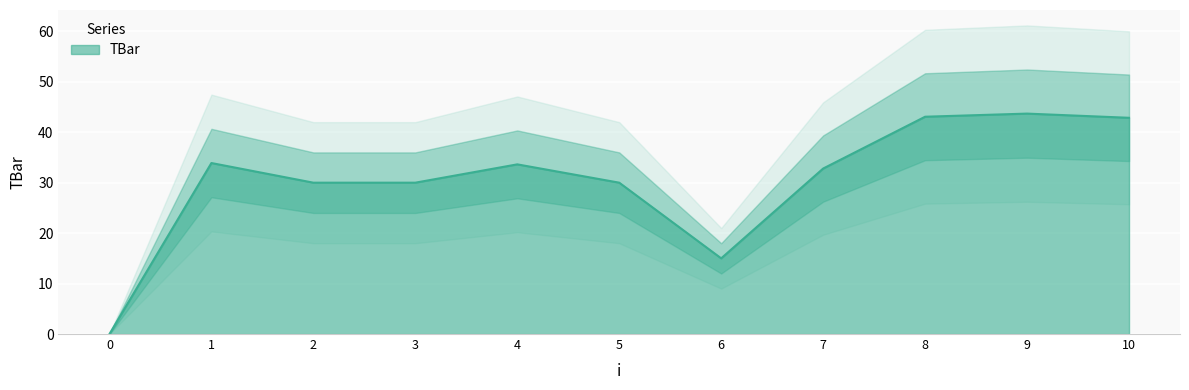

How many distinct data groups are displayed?

1